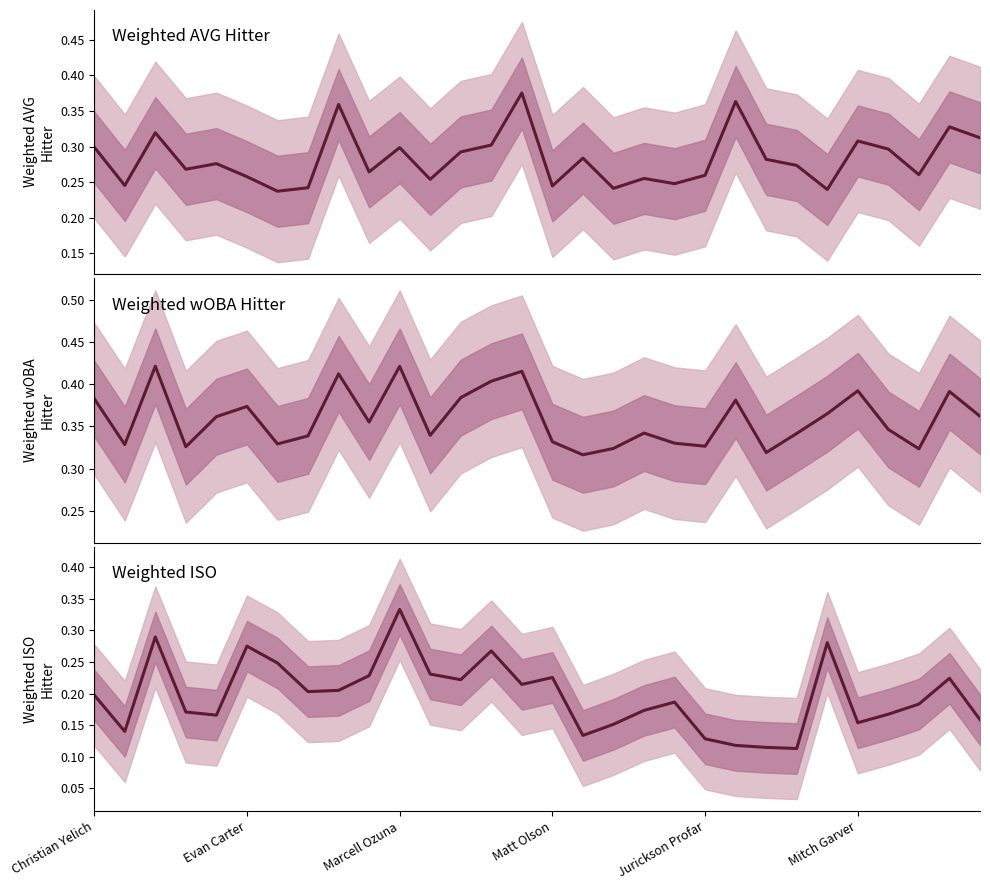

True or false: Weighted AVG Hitter and Weighted wOBA Hitter cross at least once.

False